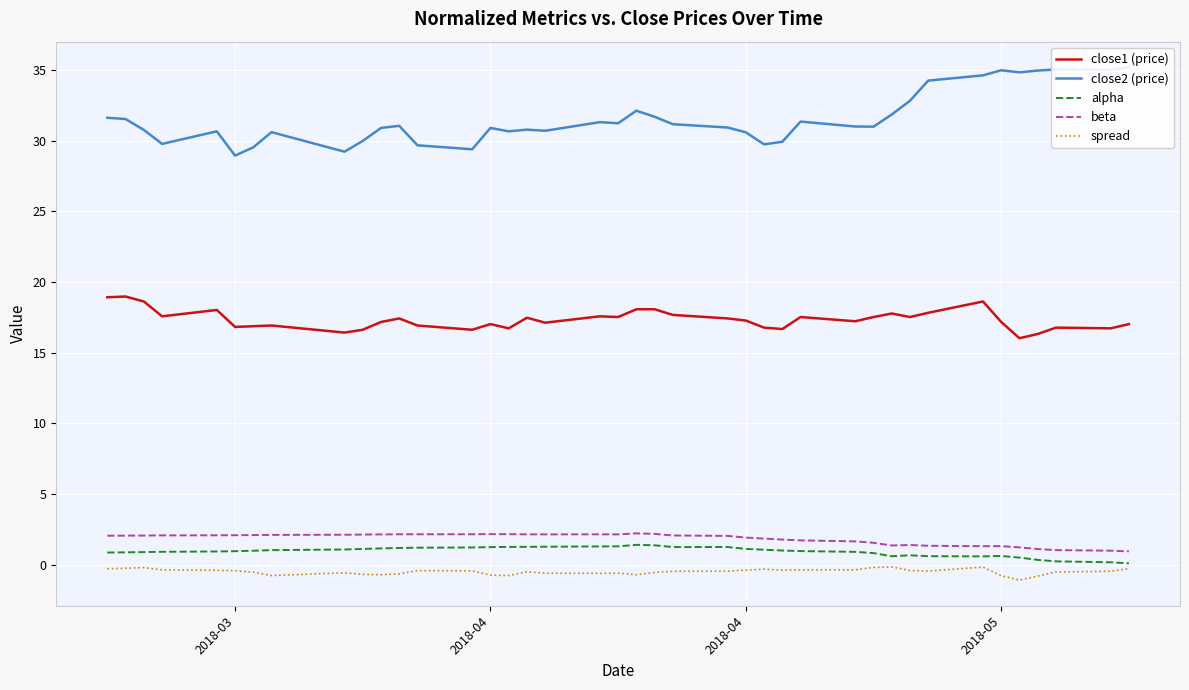

What is the maximum value shown in the chart?

35.2